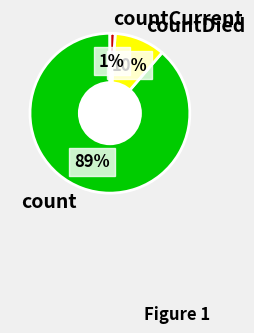

Do count and countCurrent together represent more than half of the pie?

Yes